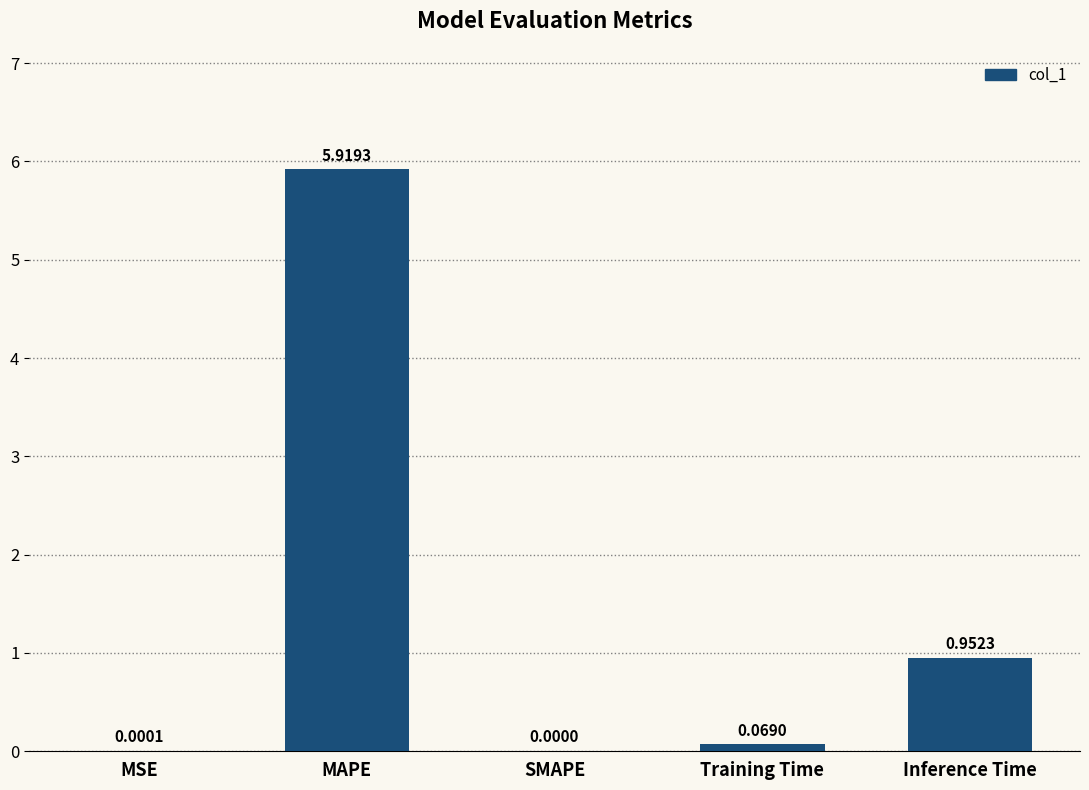

Which label corresponds to the largest value in the chart?

MAPE